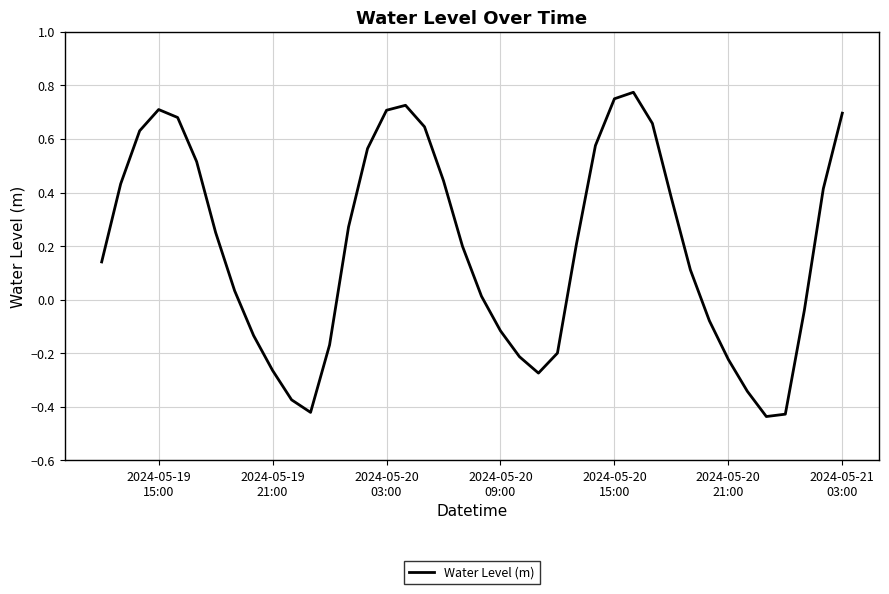

How many values are below 0?

15